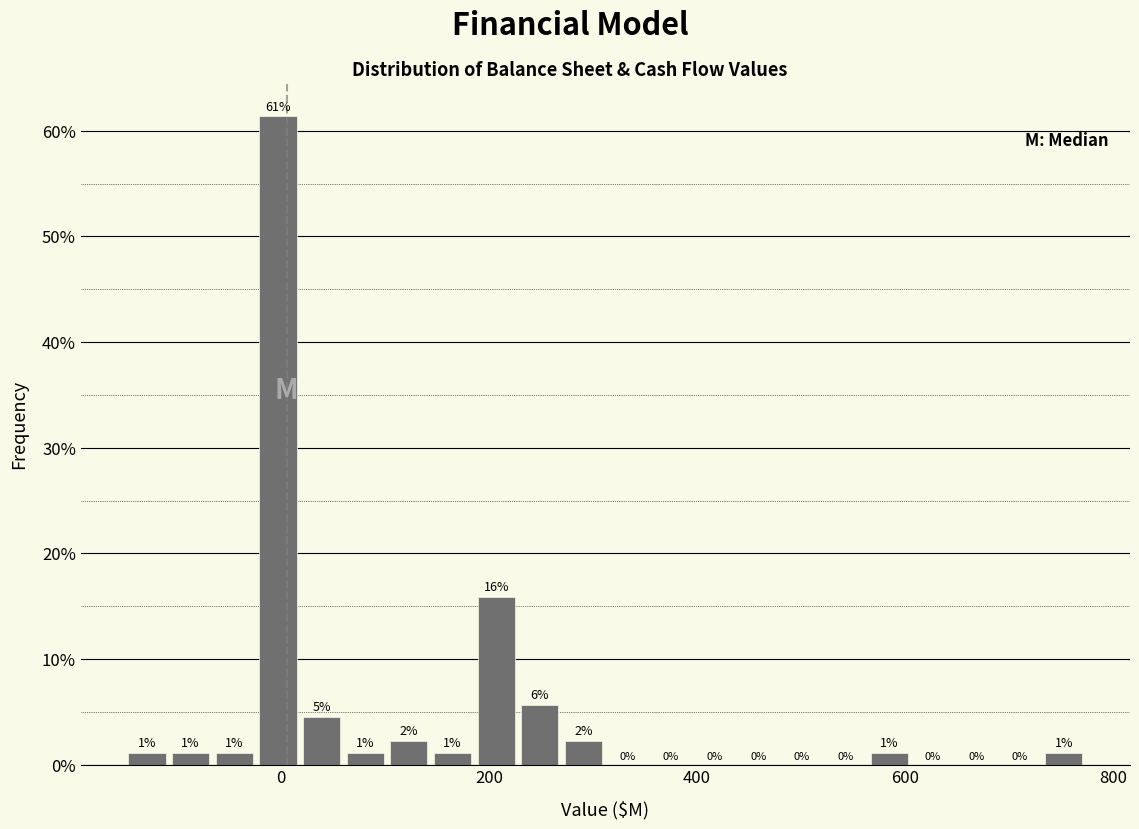

Read against the x-axis, roughly where is the centre of the tallest bar?

0